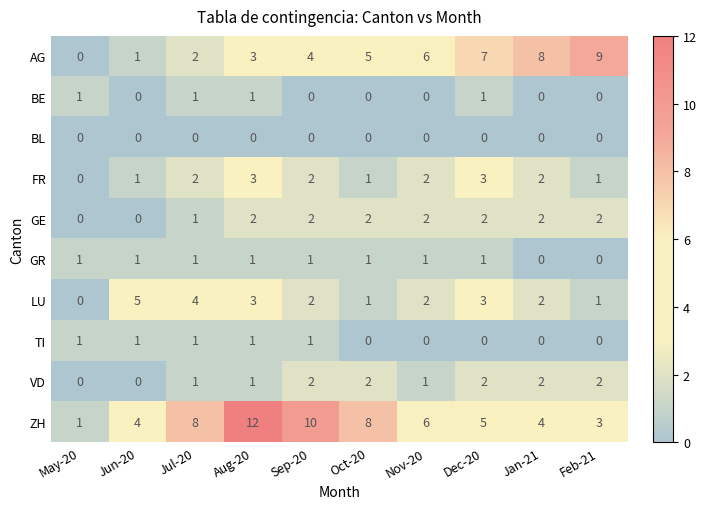

At which category is the sum across all series the highest?

Aug-20